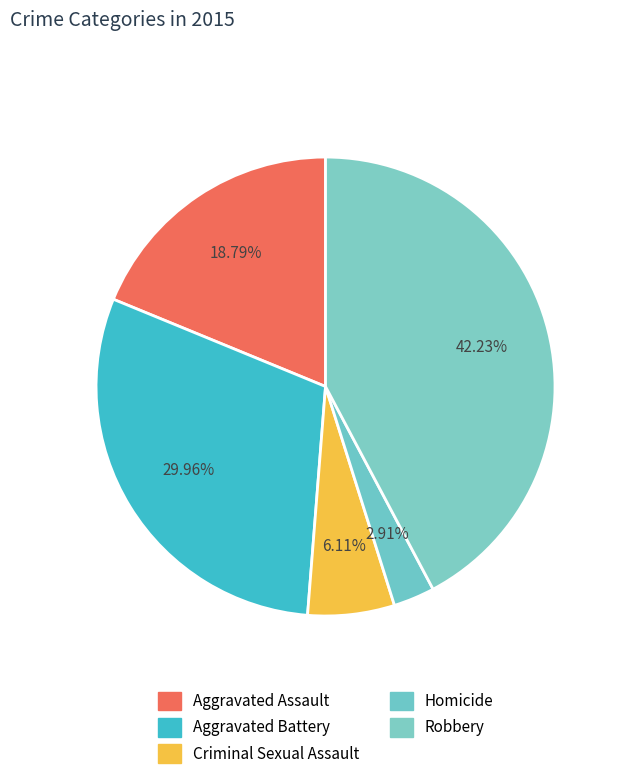

Which slice is the largest?

Robbery